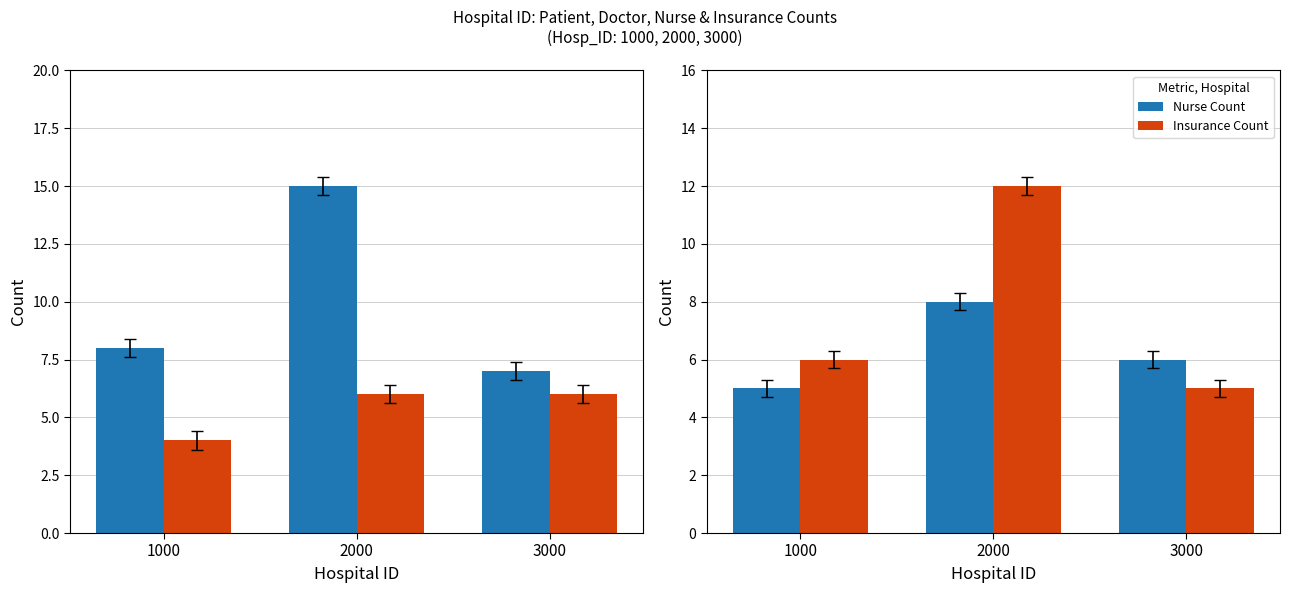

What is the value of the Nurse Count bar at the 1st from the left?

5